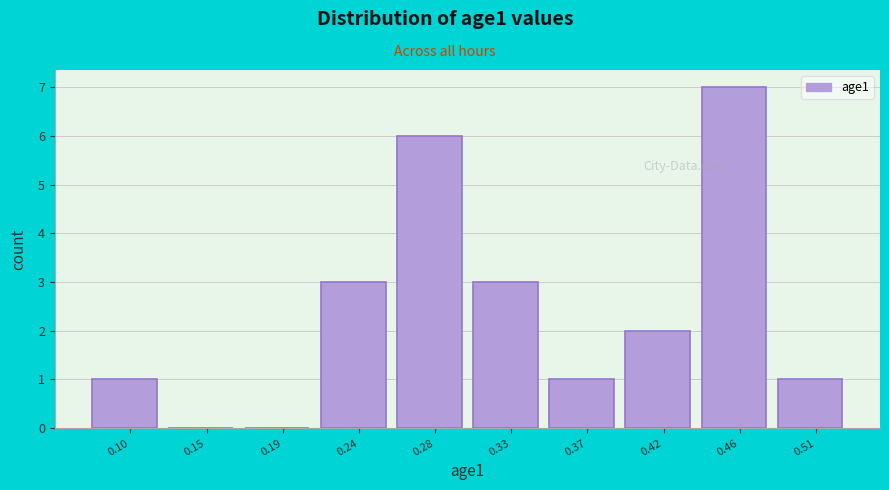

Reading right to left, list all the values displayed in this chart.

0.51=1	0.46=7	0.42=2	0.37=1	0.33=3	0.28=6	0.24=3	0.19=0	0.15=0	0.10=1